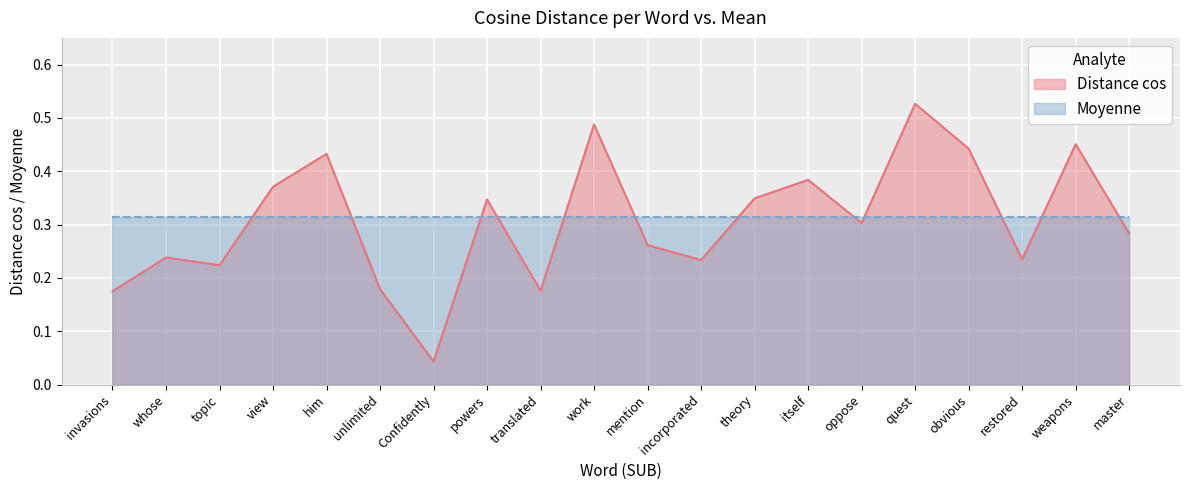

What is the change in value from invasions to quest?

+0.4